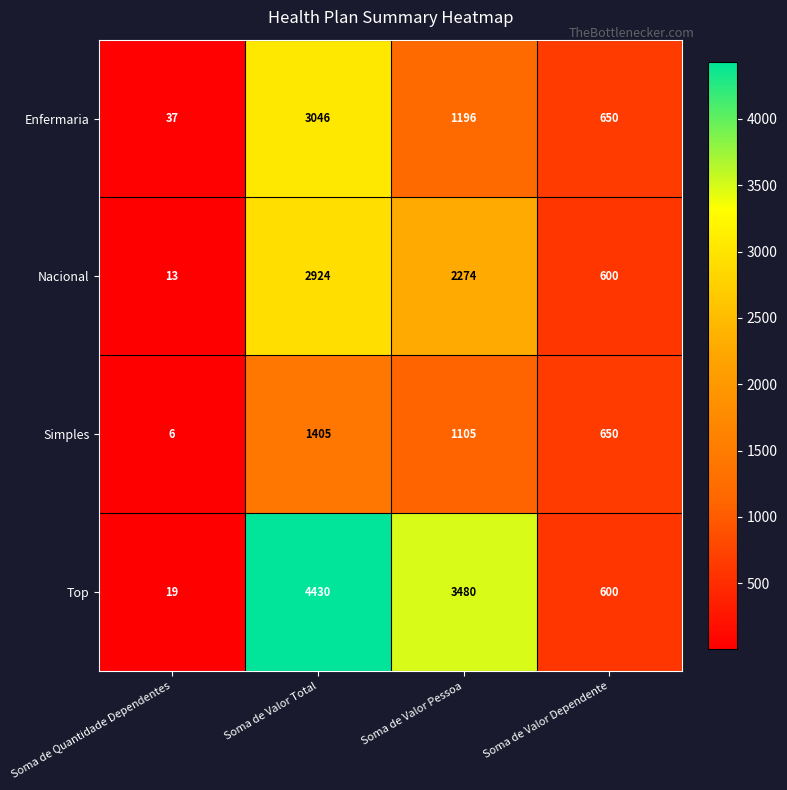

At which category is the sum across all series the highest?

Soma de Valor Total